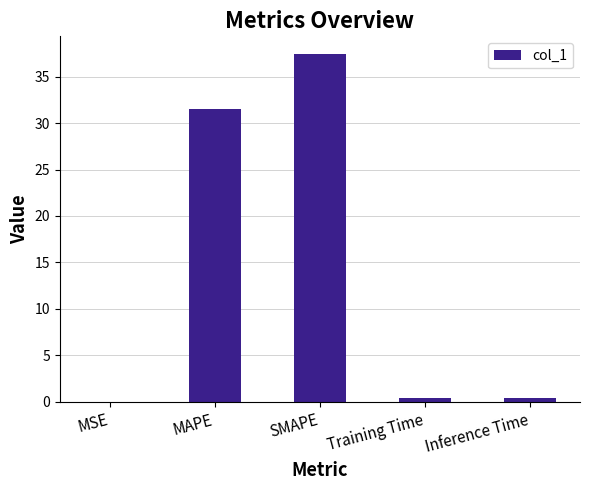

What is the change in value from MAPE to SMAPE?

+5.9